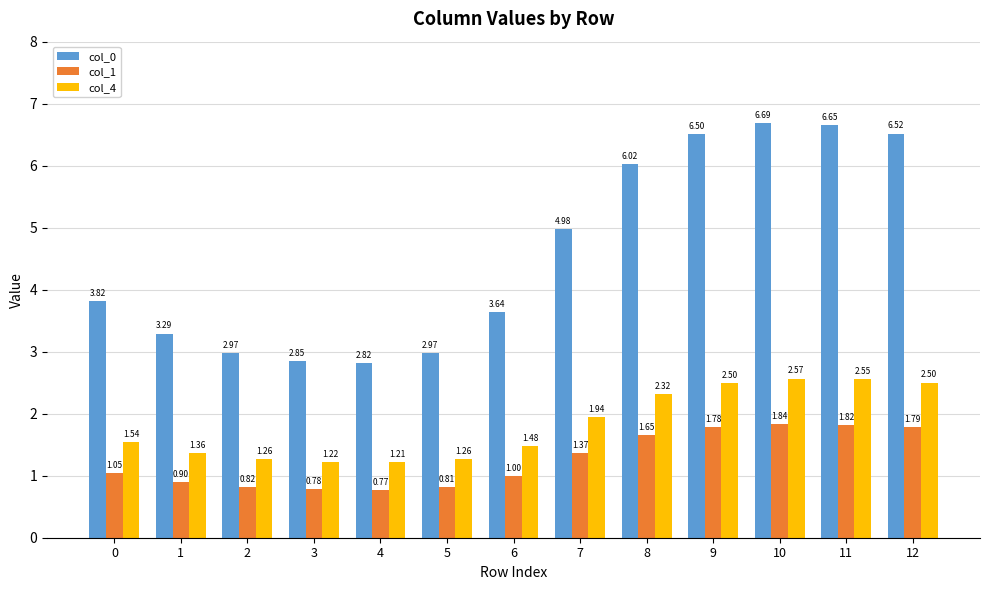

List the series in order of their overall mean, lowest first.

col_1, col_4, col_0